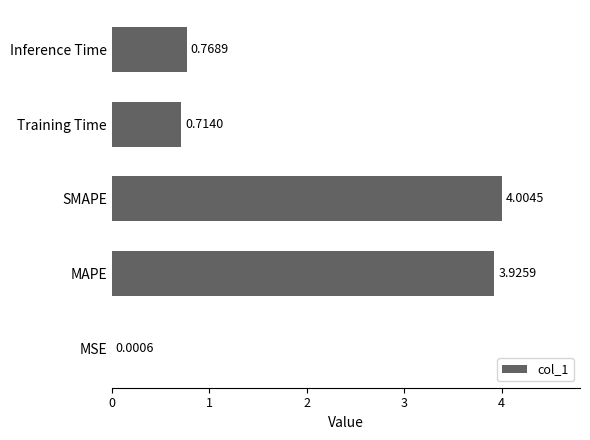

At which category does the chart reach its peak across all series?

SMAPE